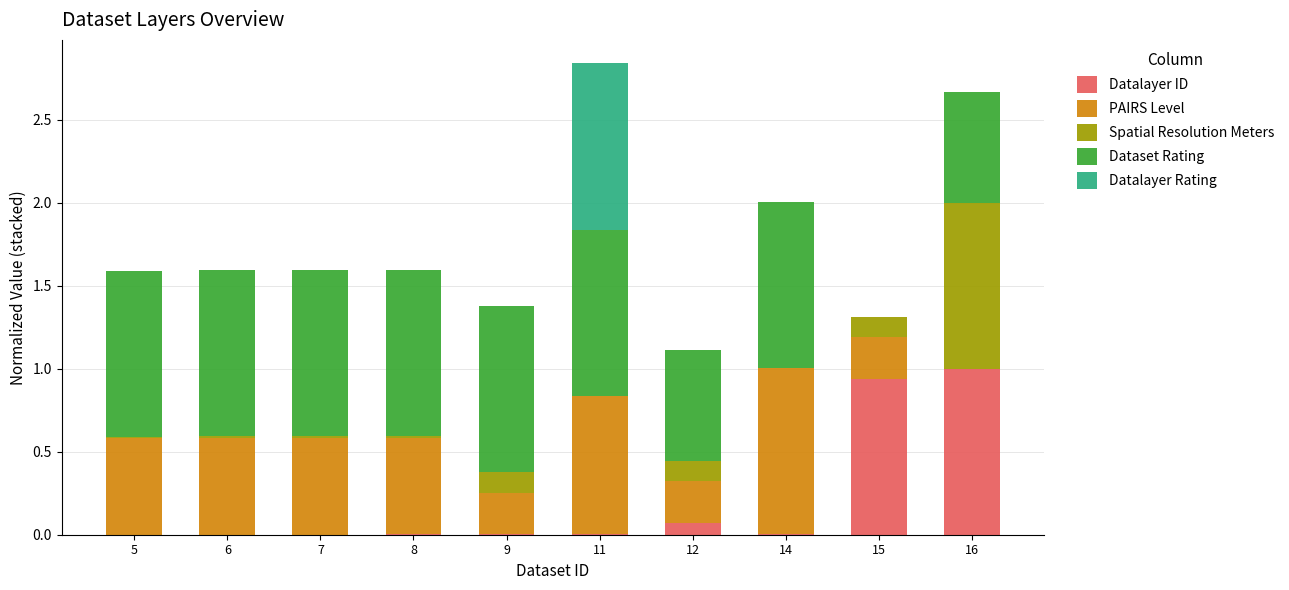

What is the sum of all Datalayer ID values?

2.0